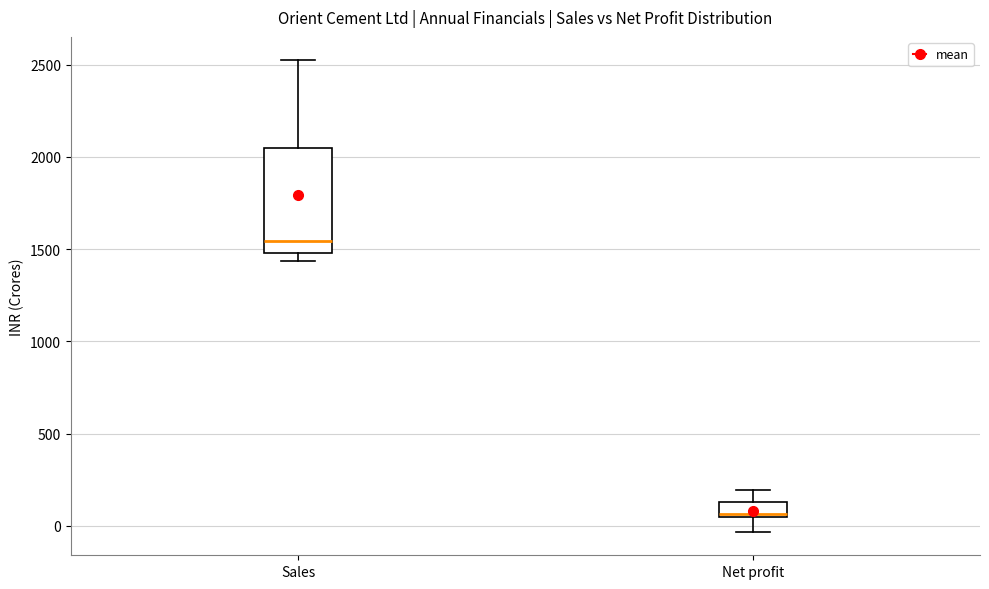

Which box is the tallest, from its lower edge to its upper edge?

Sales